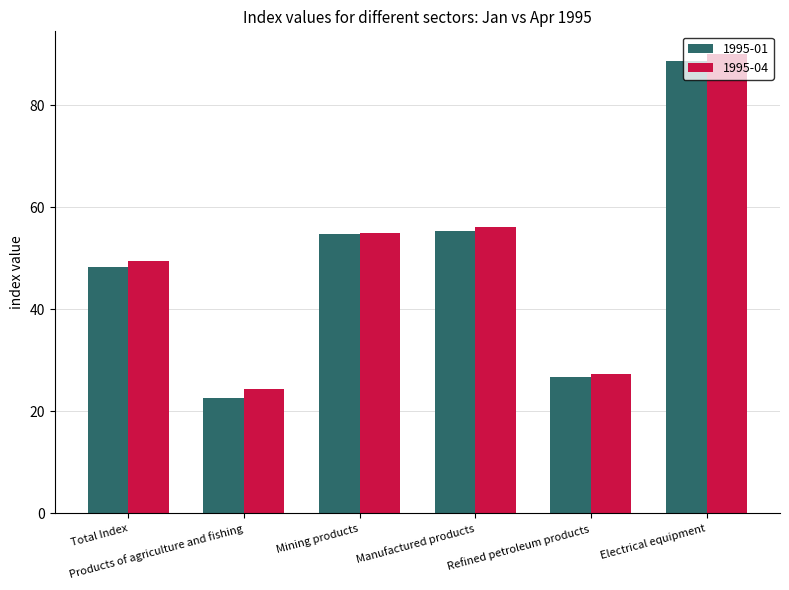

What is the label of the 1st bar from the left?

Total Index